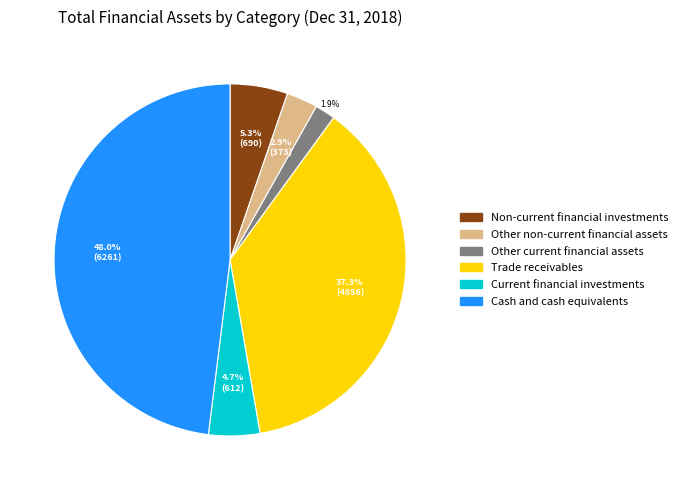

Rank the categories by value from lowest to highest.

Other current financial assets, Other non-current financial assets, Current financial investments, Non-current financial investments, Trade receivables, Cash and cash equivalents